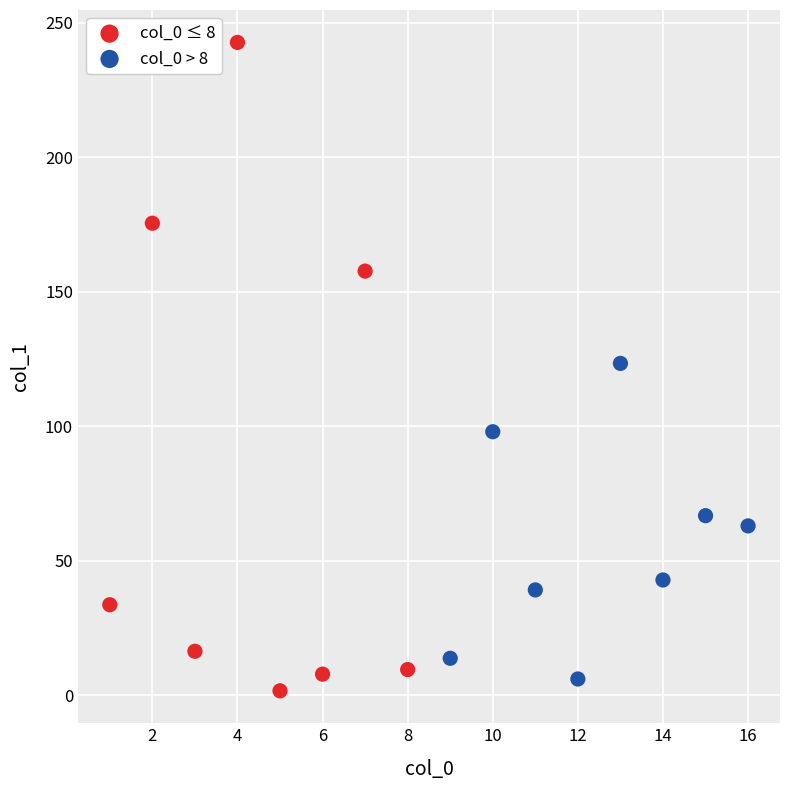

Which series has the widest spread of Y values?

col_0 ≤ 8